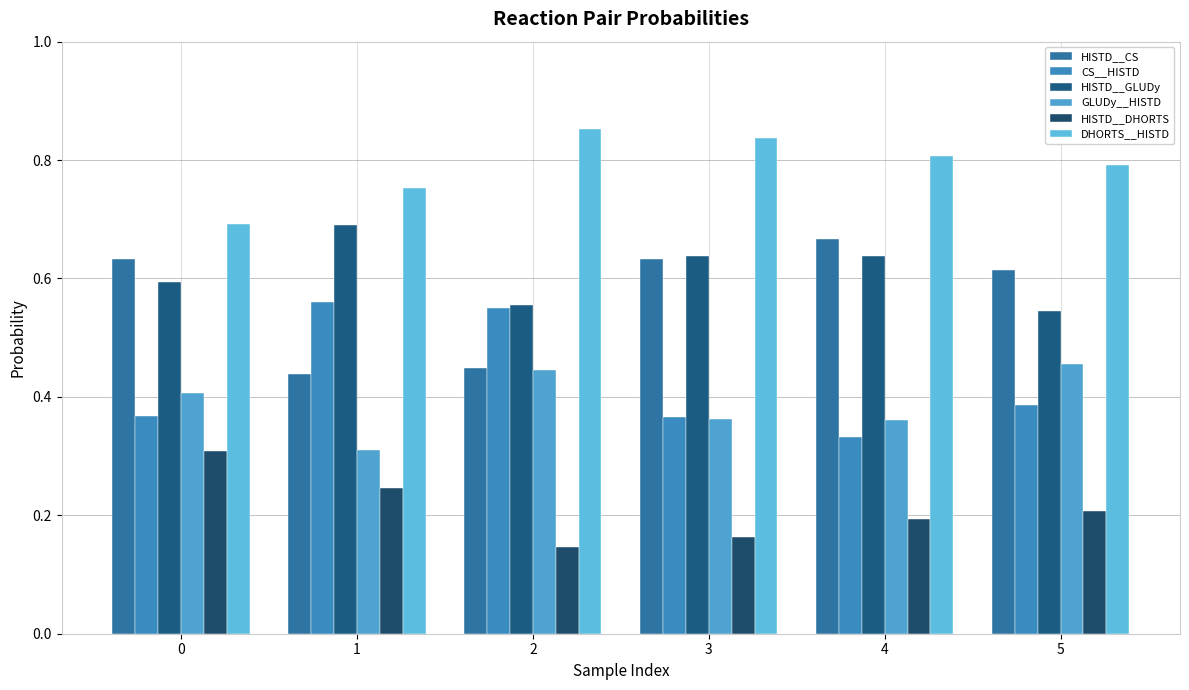

At which category does the chart reach its minimum across all series?

2